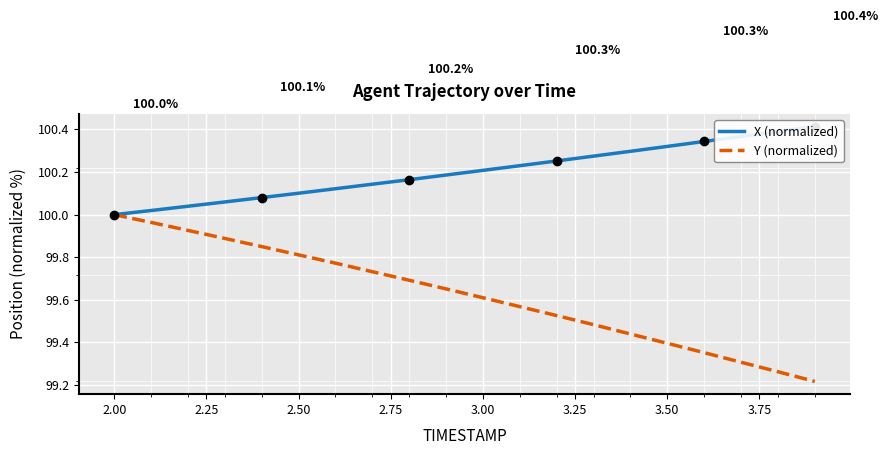

True or false: Y (normalized) has more than 2 interior local peaks.

False